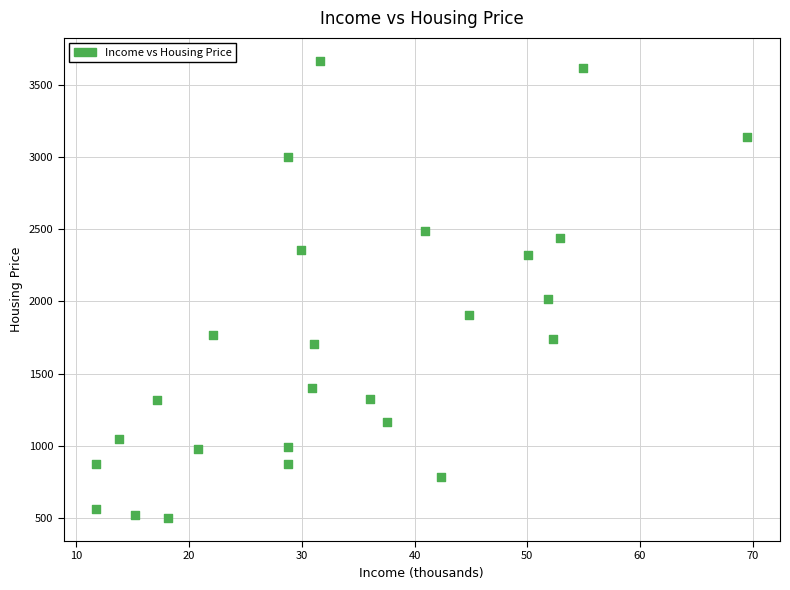

What Y value in the scatter plot is closest to 2082?

2016